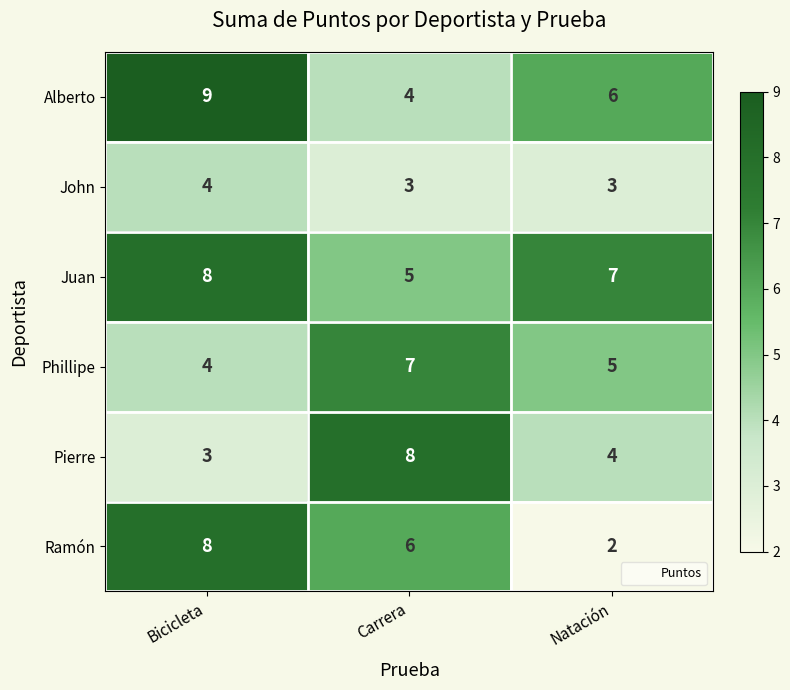

What is the sum of all Ramón values?

16